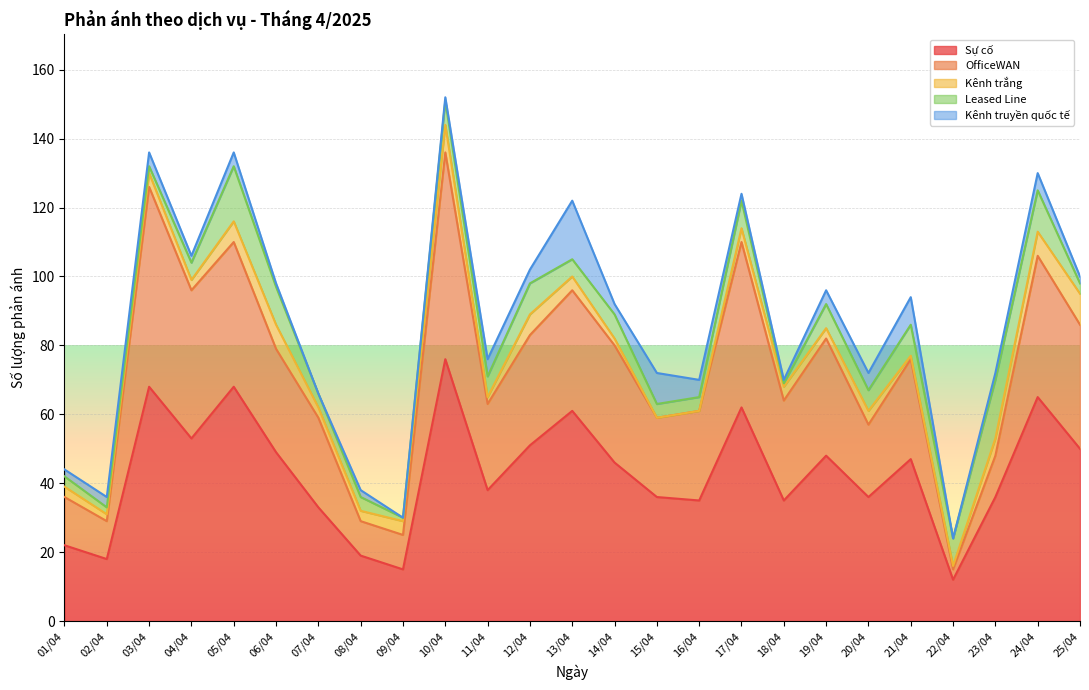

How many series are shown in this chart?

5